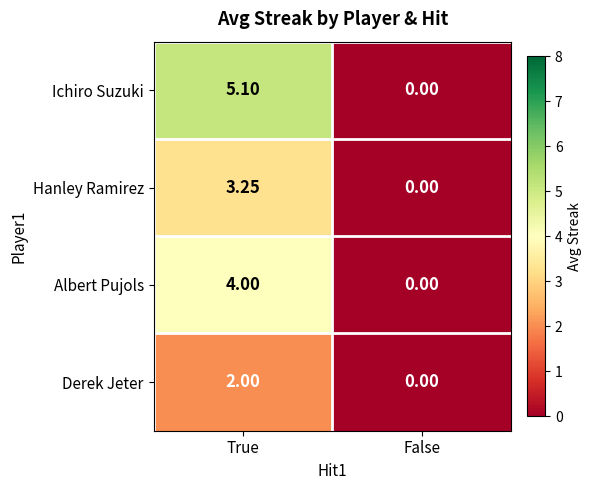

Which label corresponds to the largest value in the chart?

True